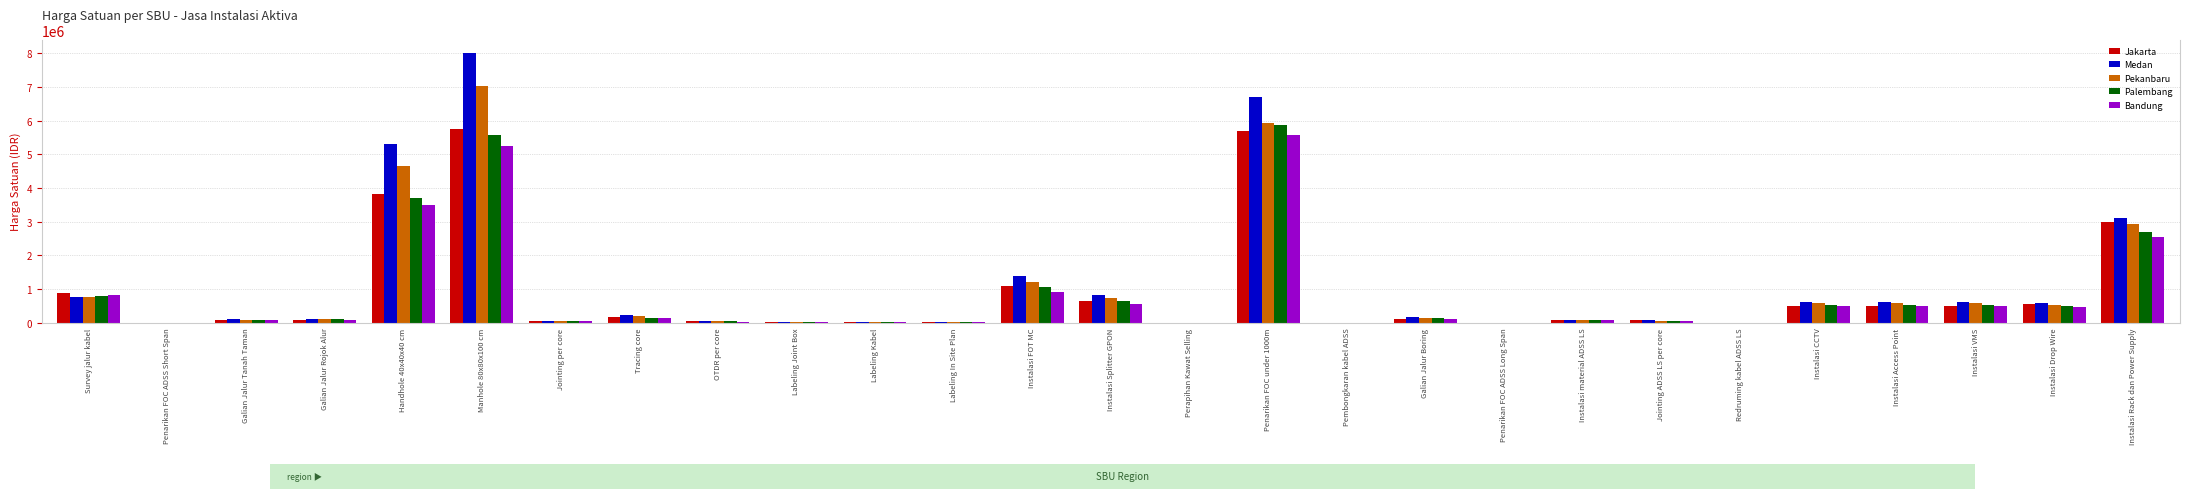

At Instalasi FOT MC, list the series in order from smallest to largest.

Bandung, Palembang, Jakarta, Pekanbaru, Medan